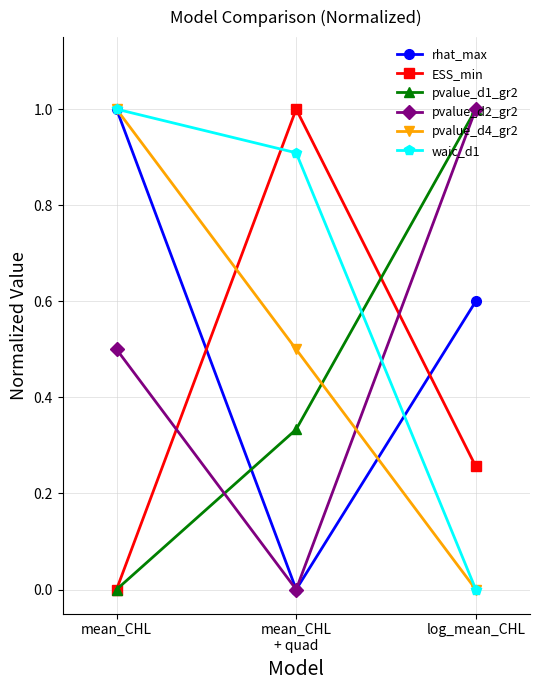

The value of waic_d1 at log_mean_CHL is 0.0. True or false?

True